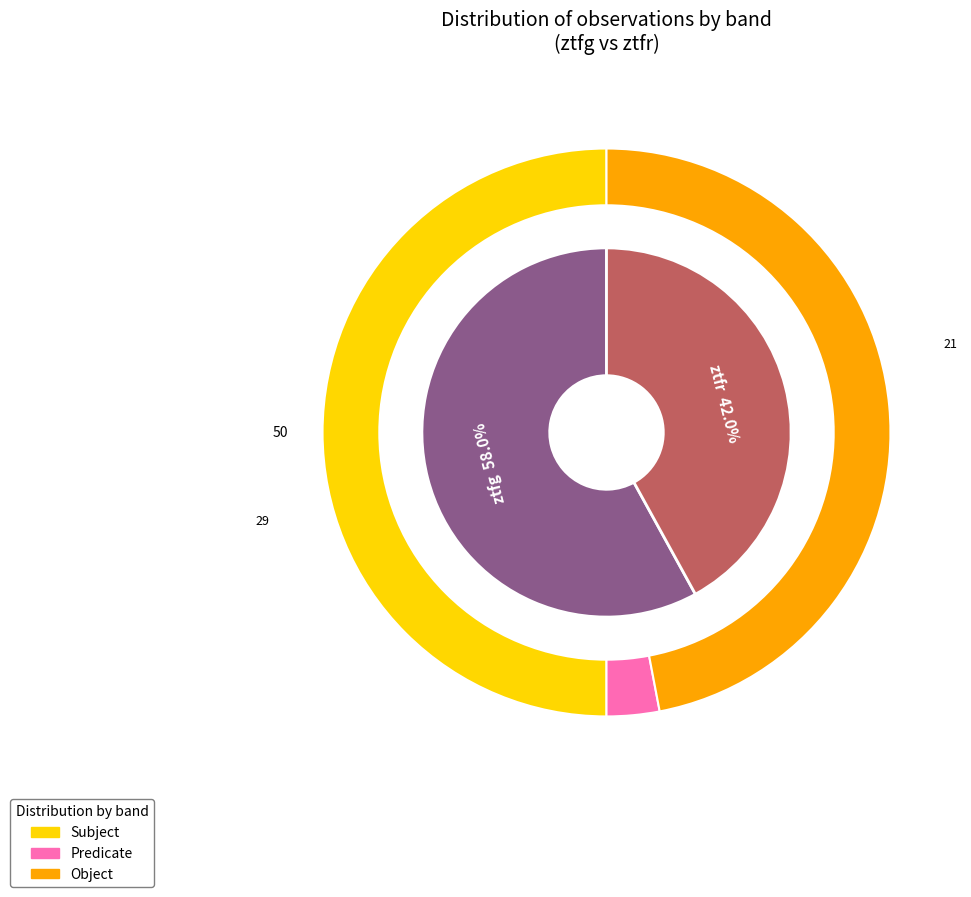

True or false: ztfr accounts for 48% of the total.

False